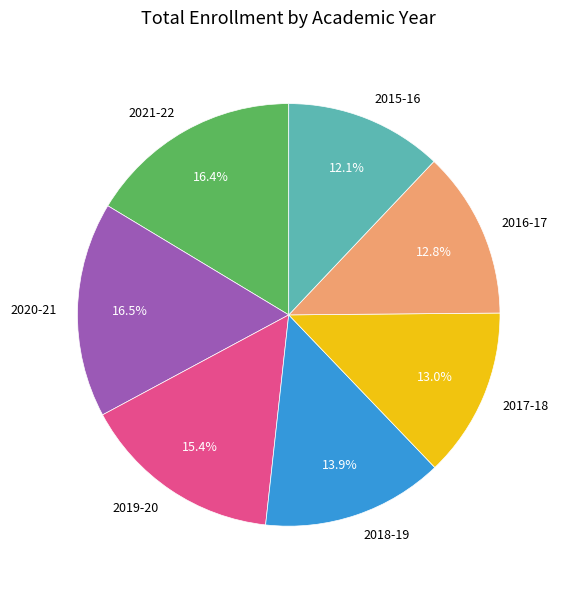

Do 2016-17 and 2017-18 together represent more than half of the pie?

No